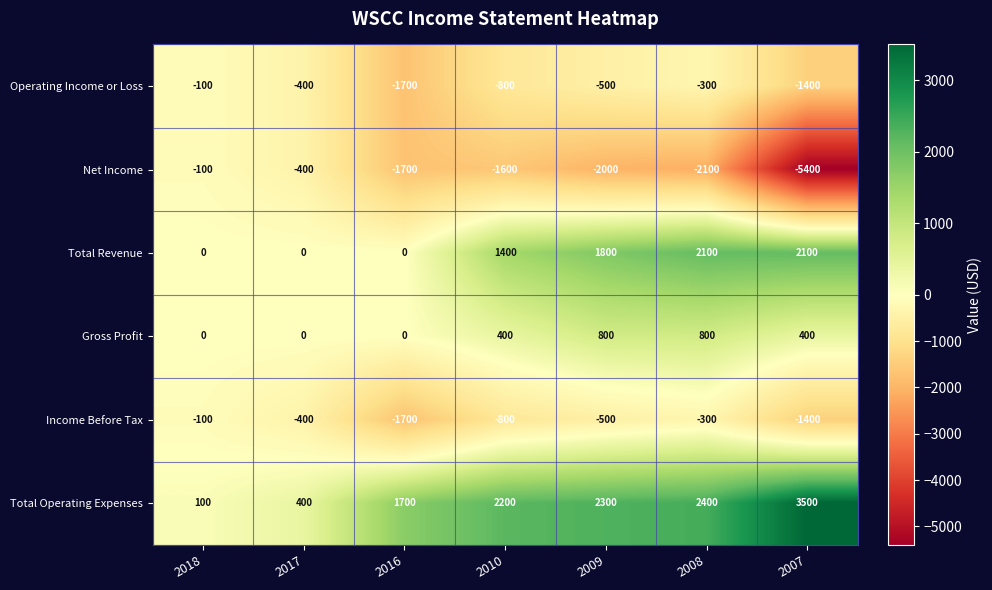

What value does the Net Income series have at 2010?

-1600